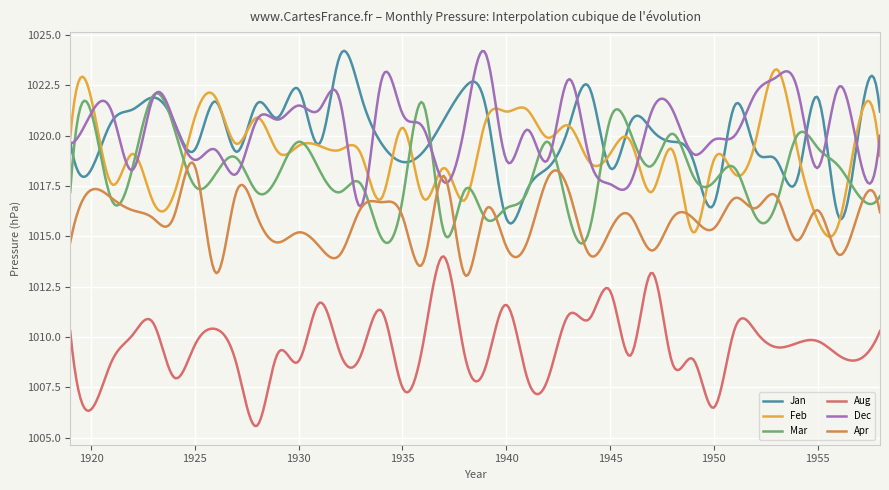

What is the lowest value of the Aug series?

1005.6